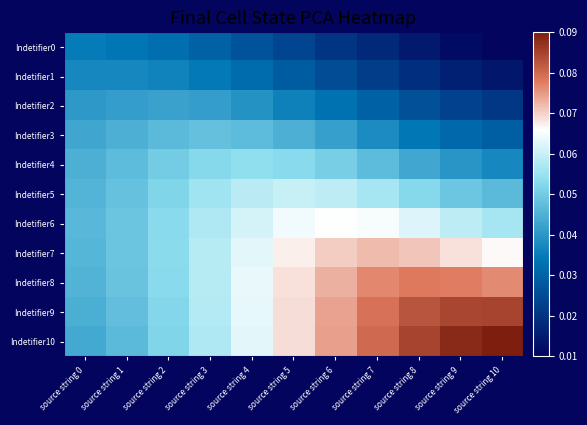

Reading left to right, what are all the values shown in this chart?

Indetifier0: source string 0=0.0	source string 1=0.0	source string 2=0.0	source string 3=0.0	source string 4=0.0	source string 5=0.0	source string 6=0.0	source string 7=0.0	source string 8=0.0	source string 9=0.0	source string 10=0.0
Indetifier1: source string 0=0.0	source string 1=0.0	source string 2=0.0	source string 3=0.0	source string 4=0.0	source string 5=0.0	source string 6=0.0	source string 7=0.0	source string 8=0.0	source string 9=0.0	source string 10=0.0
Indetifier2: source string 0=0.0	source string 1=0.0	source string 2=0.0	source string 3=0.0	source string 4=0.0	source string 5=0.0	source string 6=0.0	source string 7=0.0	source string 8=0.0	source string 9=0.0	source string 10=0.0
Indetifier3: source string 0=0.0	source string 1=0.0	source string 2=0.0	source string 3=0.0	source string 4=0.0	source string 5=0.0	source string 6=0.0	source string 7=0.0	source string 8=0.0	source string 9=0.0	source string 10=0.0
Indetifier4: source string 0=0.0	source string 1=0.0	source string 2=0.1	source string 3=0.1	source string 4=0.1	source string 5=0.1	source string 6=0.1	source string 7=0.0	source string 8=0.0	source string 9=0.0	source string 10=0.0
Indetifier5: source string 0=0.0	source string 1=0.0	source string 2=0.1	source string 3=0.1	source string 4=0.1	source string 5=0.1	source string 6=0.1	source string 7=0.1	source string 8=0.1	source string 9=0.0	source string 10=0.0
Indetifier6: source string 0=0.0	source string 1=0.0	source string 2=0.1	source string 3=0.1	source string 4=0.1	source string 5=0.1	source string 6=0.1	source string 7=0.1	source string 8=0.1	source string 9=0.1	source string 10=0.1
Indetifier7: source string 0=0.0	source string 1=0.0	source string 2=0.1	source string 3=0.1	source string 4=0.1	source string 5=0.1	source string 6=0.1	source string 7=0.1	source string 8=0.1	source string 9=0.1	source string 10=0.1
Indetifier8: source string 0=0.0	source string 1=0.0	source string 2=0.1	source string 3=0.1	source string 4=0.1	source string 5=0.1	source string 6=0.1	source string 7=0.1	source string 8=0.1	source string 9=0.1	source string 10=0.1
Indetifier9: source string 0=0.0	source string 1=0.0	source string 2=0.1	source string 3=0.1	source string 4=0.1	source string 5=0.1	source string 6=0.1	source string 7=0.1	source string 8=0.1	source string 9=0.1	source string 10=0.1
Indetifier10: source string 0=0.0	source string 1=0.0	source string 2=0.1	source string 3=0.1	source string 4=0.1	source string 5=0.1	source string 6=0.1	source string 7=0.1	source string 8=0.1	source string 9=0.1	source string 10=0.1